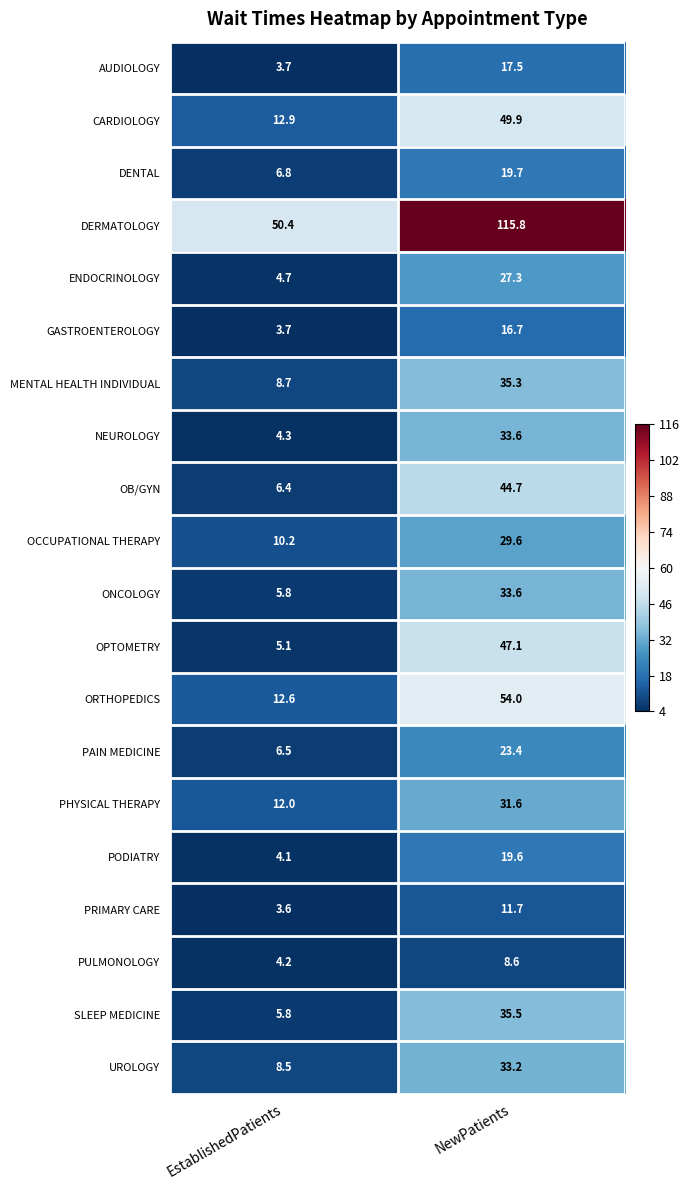

Between EstablishedPatients and NewPatients, which series saw the biggest shift?

DERMATOLOGY